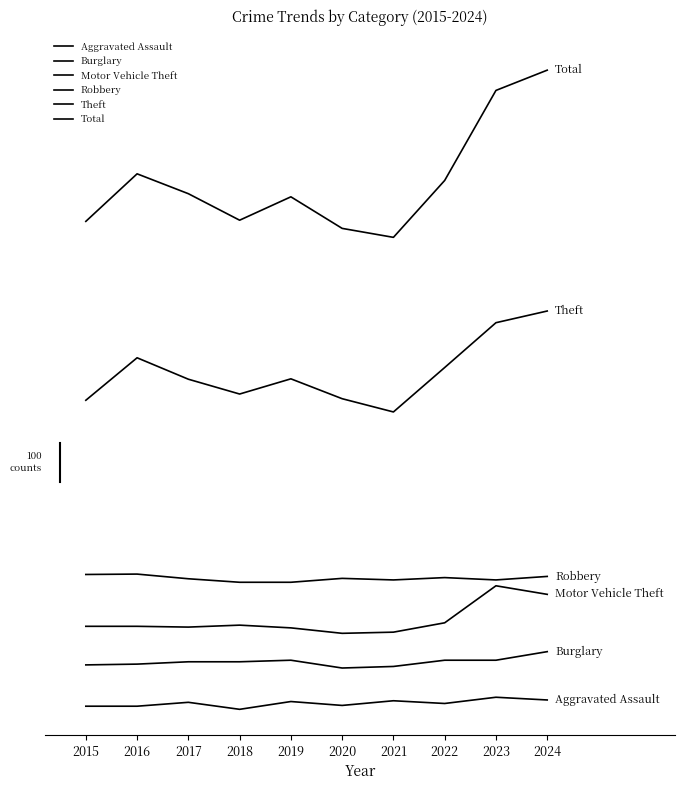

What is the approximate value of Total at 2018, to the nearest 50?

1250